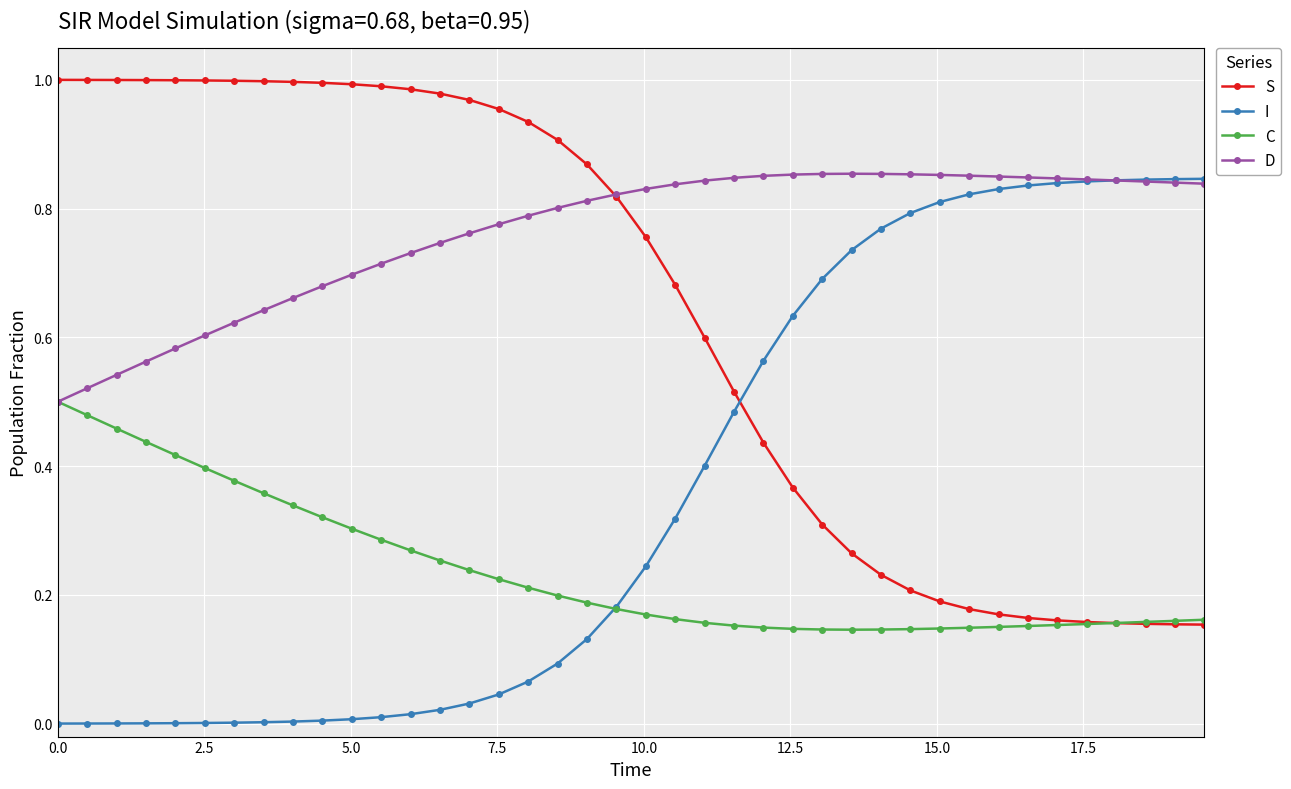

Which series has the largest total across all categories?

D